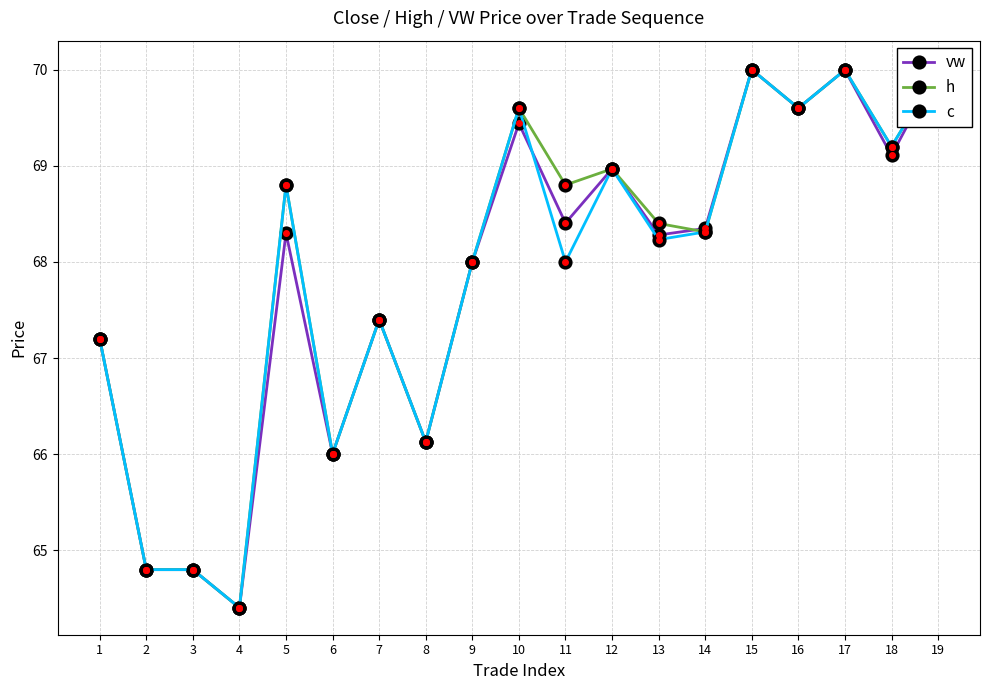

At which label does h reach its minimum?

4